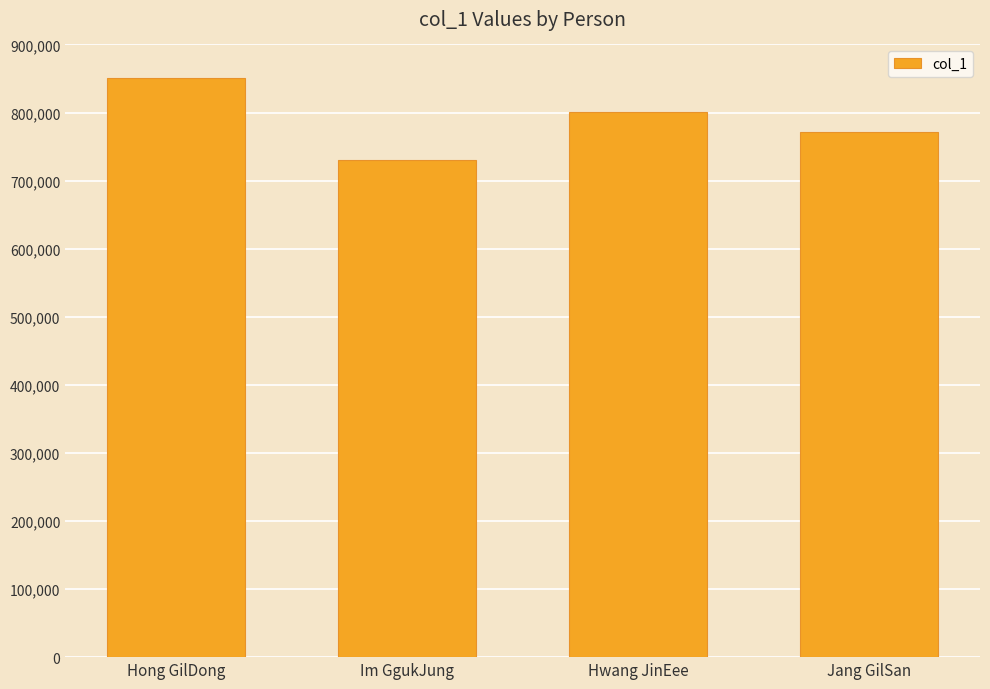

Reading right to left, transcribe all the data shown in this chart.

771028	800515	730505	850101